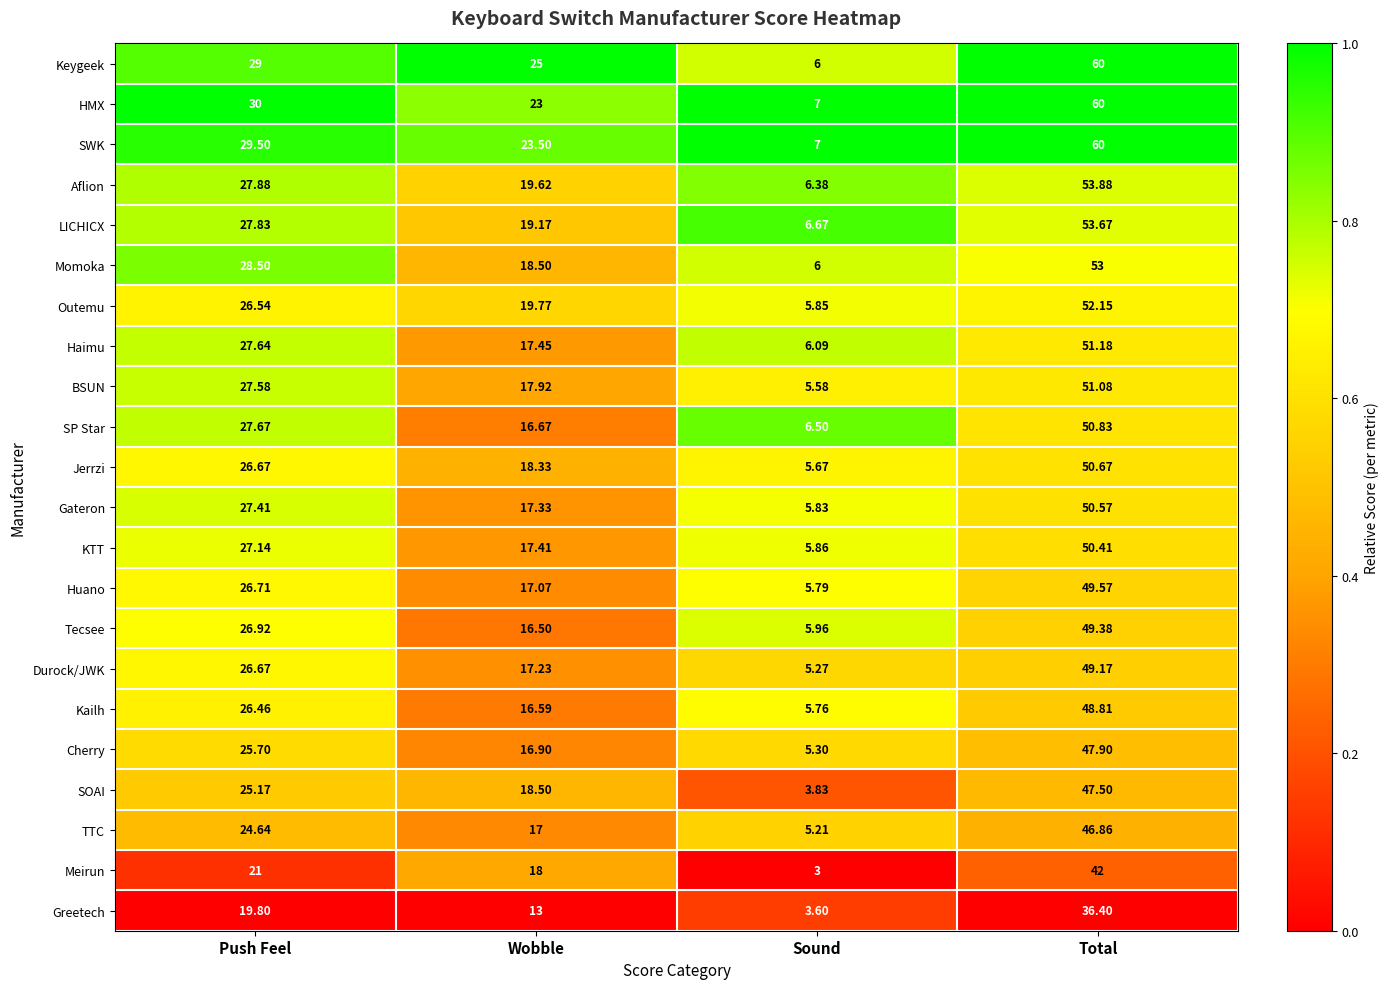

Which category has the highest value in the Huano series?

Total